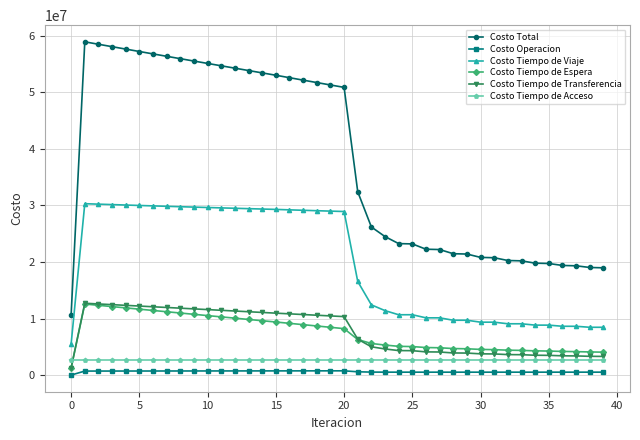

What are all the series names shown in the legend?

Costo Total, Costo Operacion, Costo Tiempo de Viaje, Costo Tiempo de Espera, Costo Tiempo de Transferencia, Costo Tiempo de Acceso